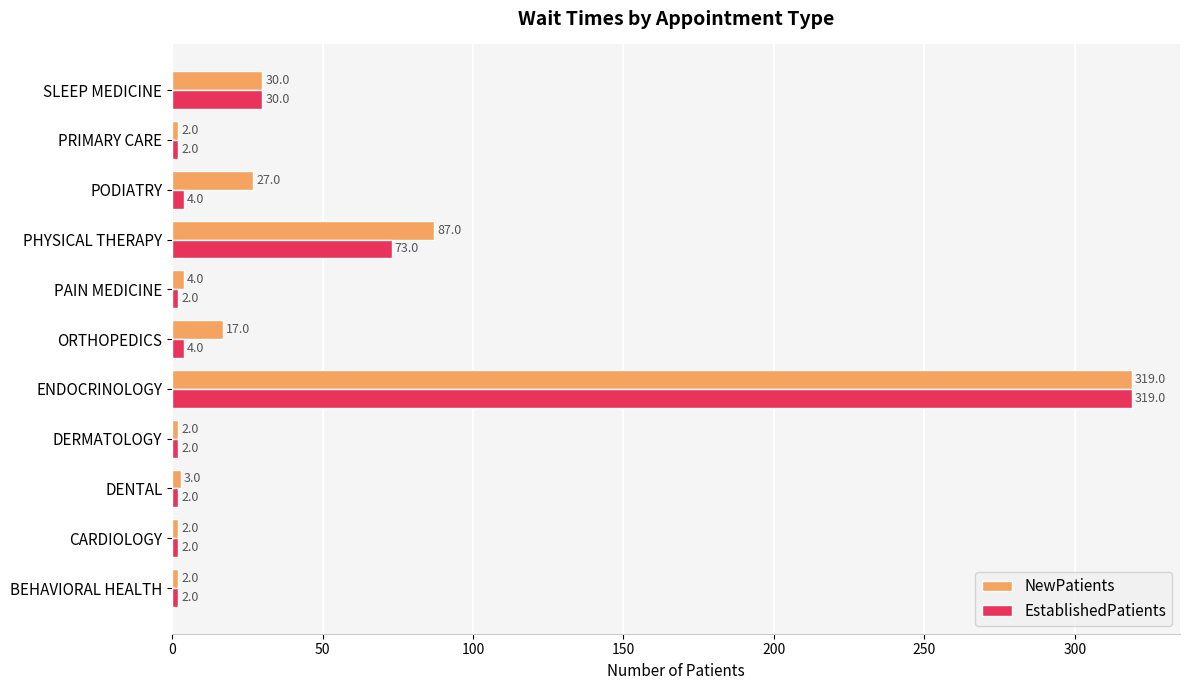

What is the difference between the second highest and second lowest values in the EstablishedPatients series?

71